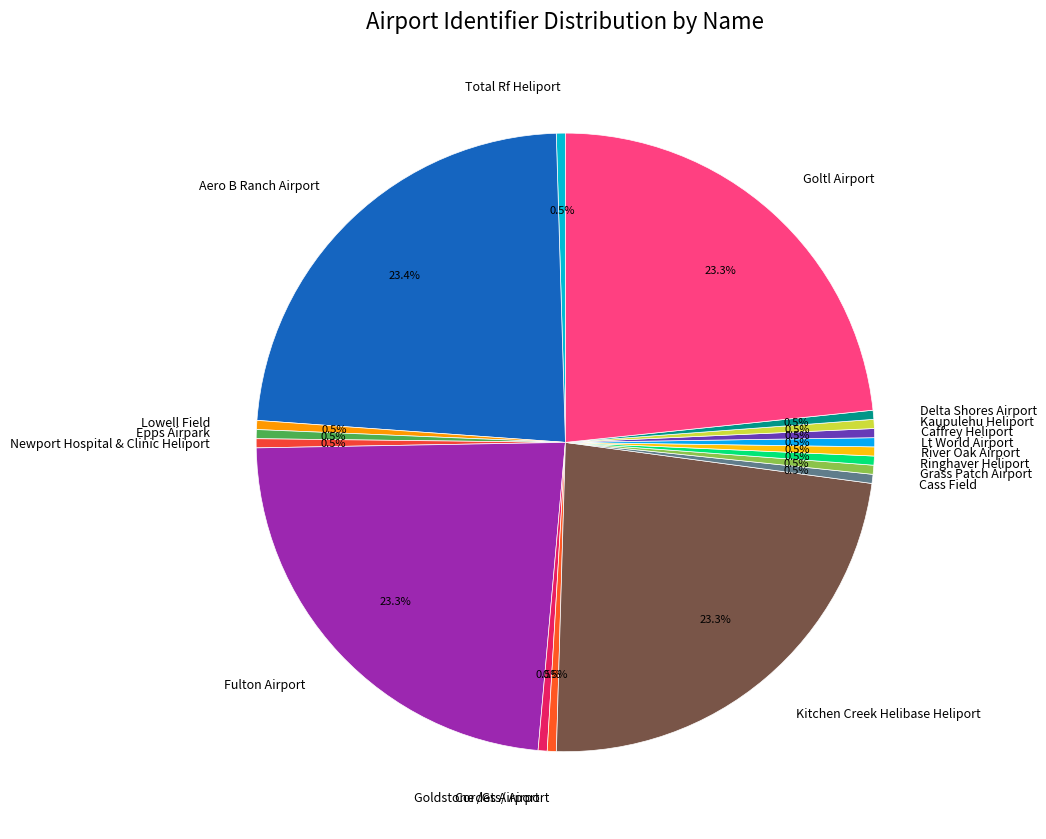

Count the number of slices in the pie.

18